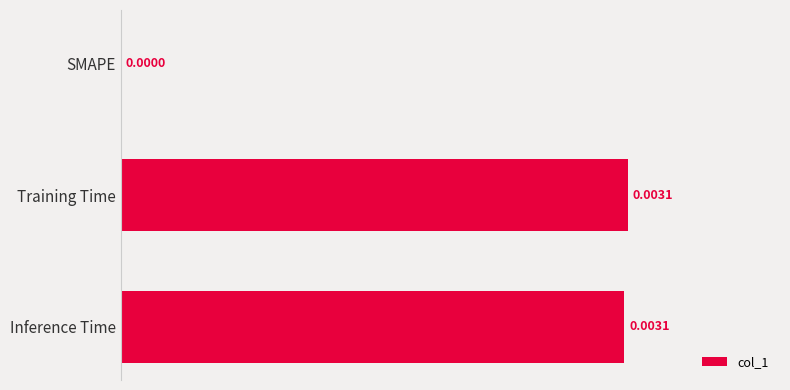

At which label is the value closest to 0?

SMAPE